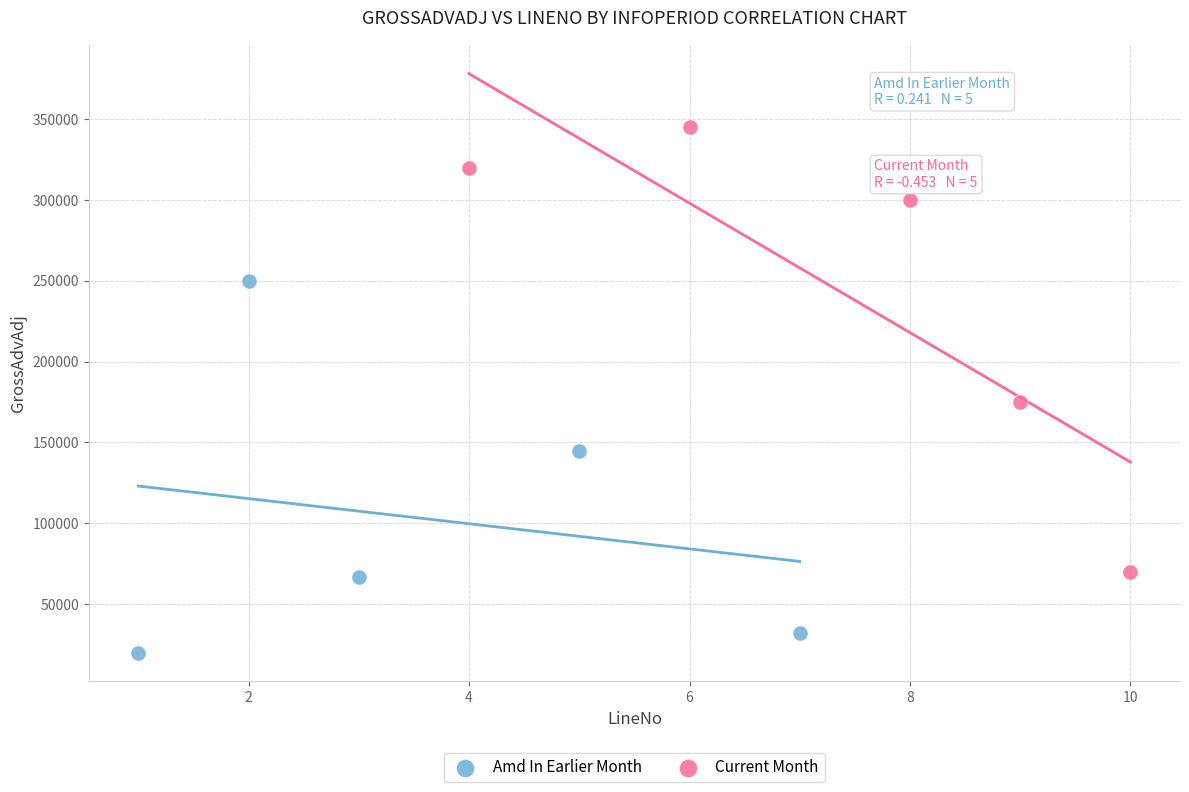

Which series contains the highest Y value?

Current Month